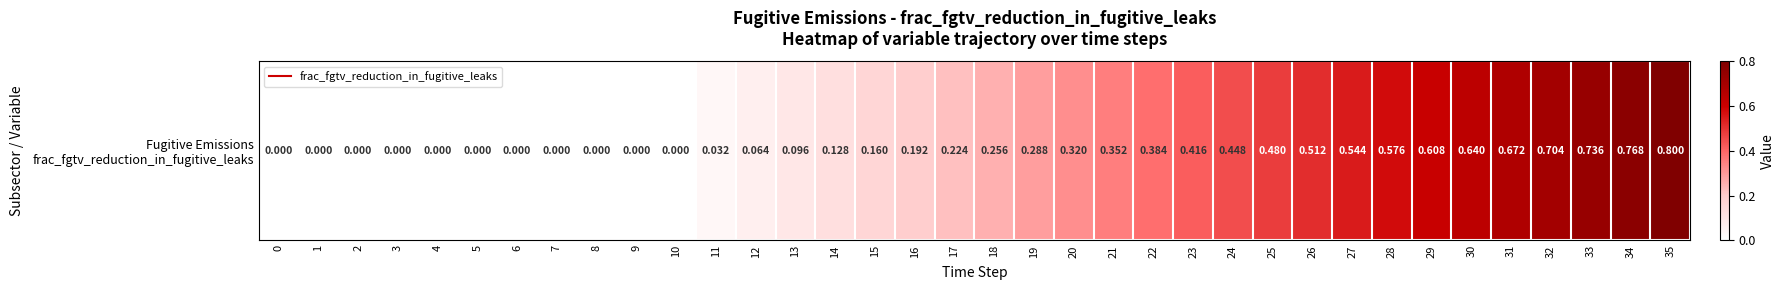

Is it true that the value at 24 is 0.4?

True